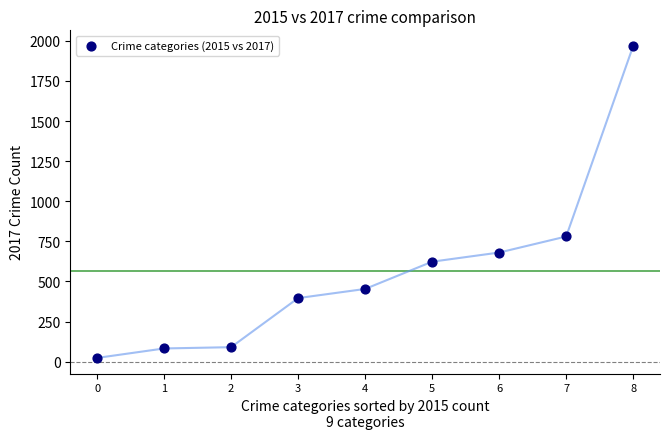

What Y value in the scatter plot is closest to 995?

780